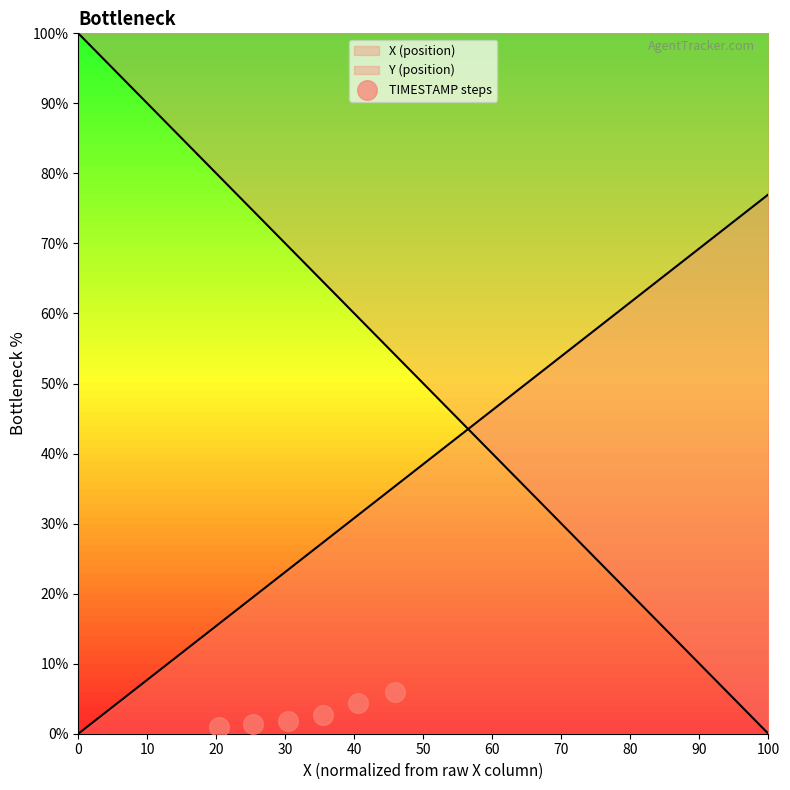

What is the change in value from 30 to 50?

+3.3